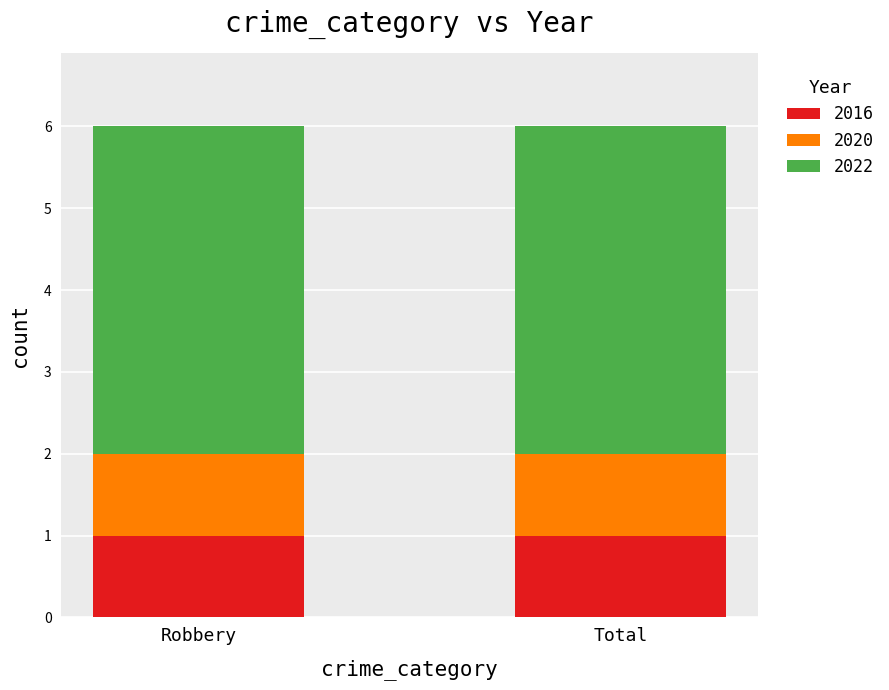

What are all the series names shown in the legend?

2016, 2020, 2022